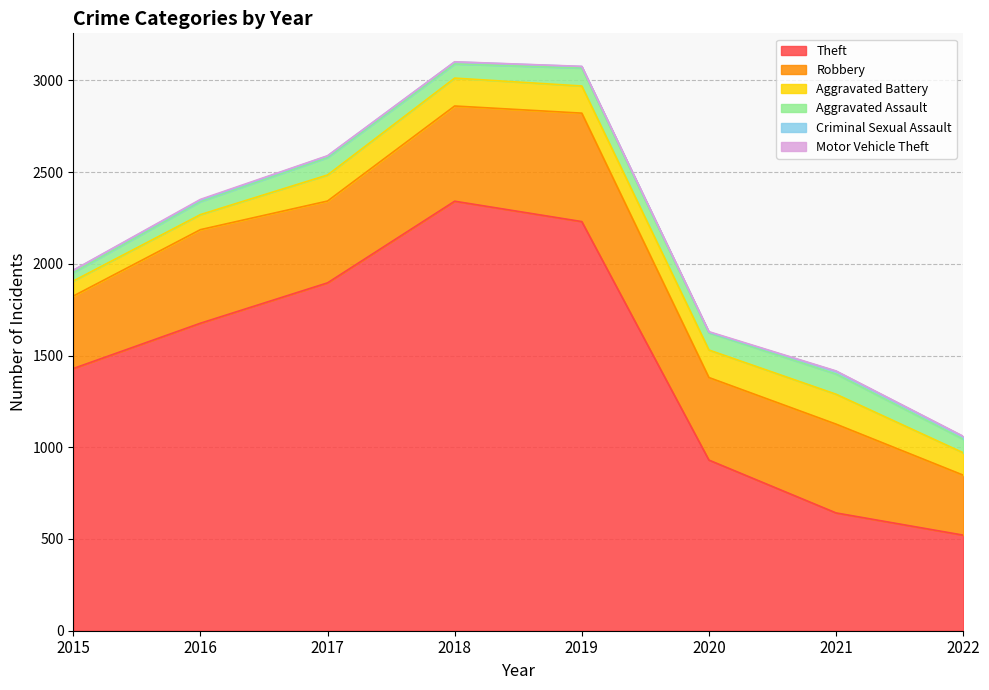

How many lines are shown in the chart?

6